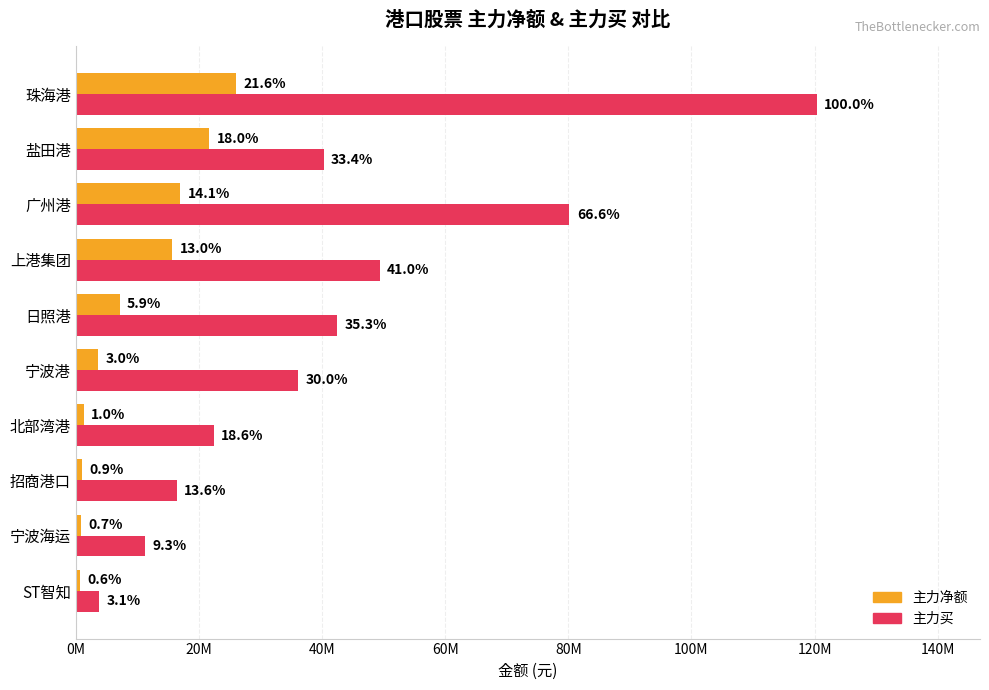

What are all the series names shown in the legend?

主力净额, 主力买